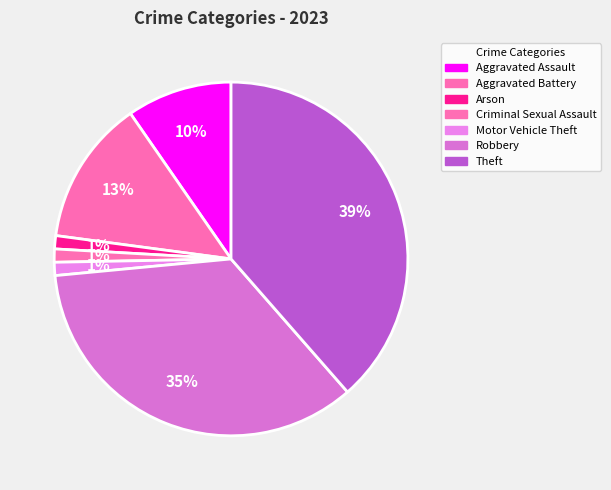

Approximately how many times larger is the value at Arson compared to Criminal Sexual Assault?

1.0